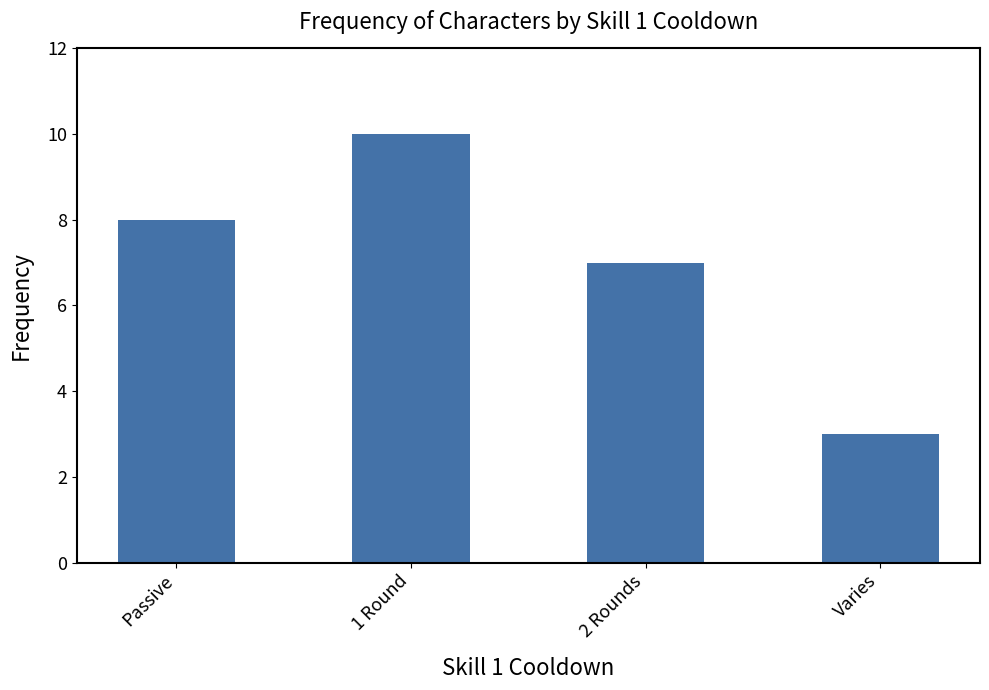

Rank the categories by value from lowest to highest.

Varies, 2 Rounds, Passive, 1 Round